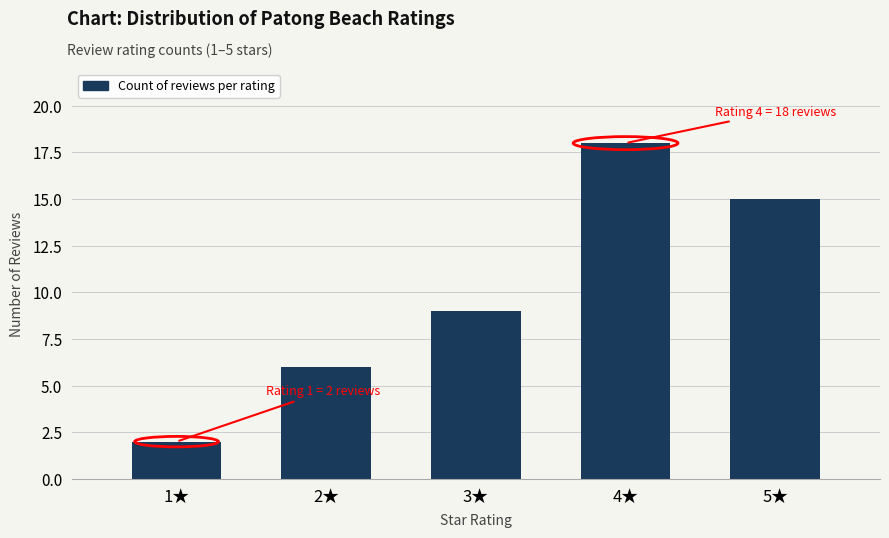

Reading left to right, list all the values displayed in this chart.

1★=2	2★=6	3★=9	4★=18	5★=15